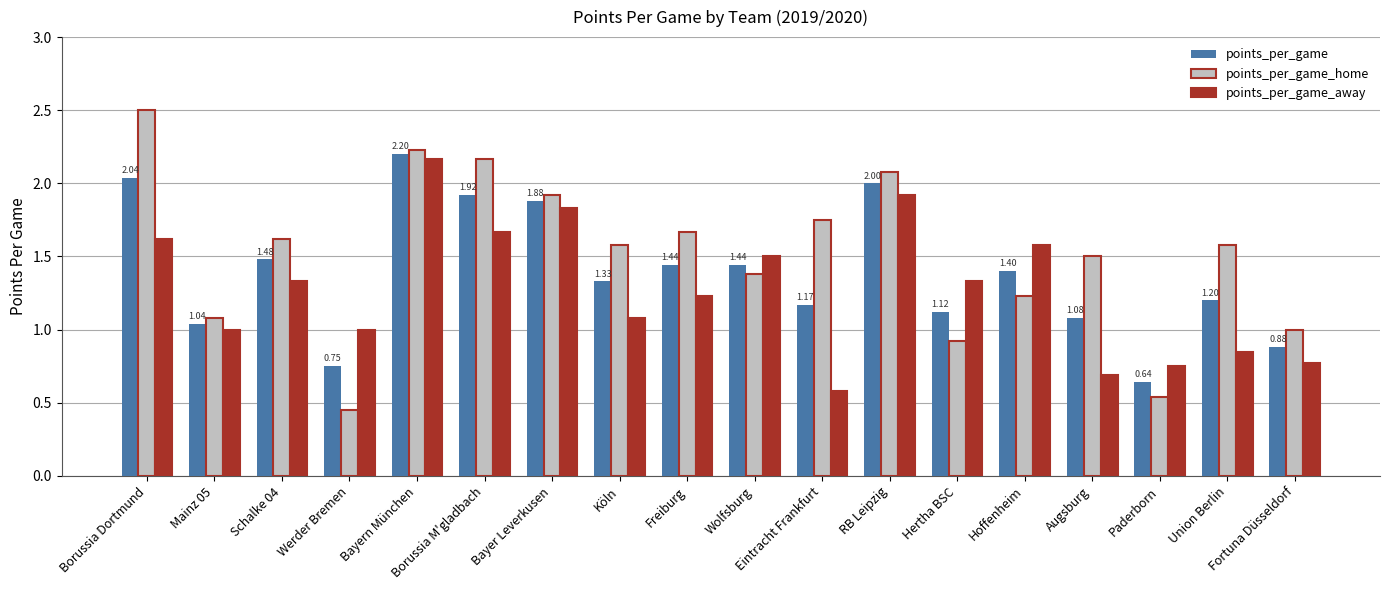

What is the total value across all series at Hertha BSC?

3.4